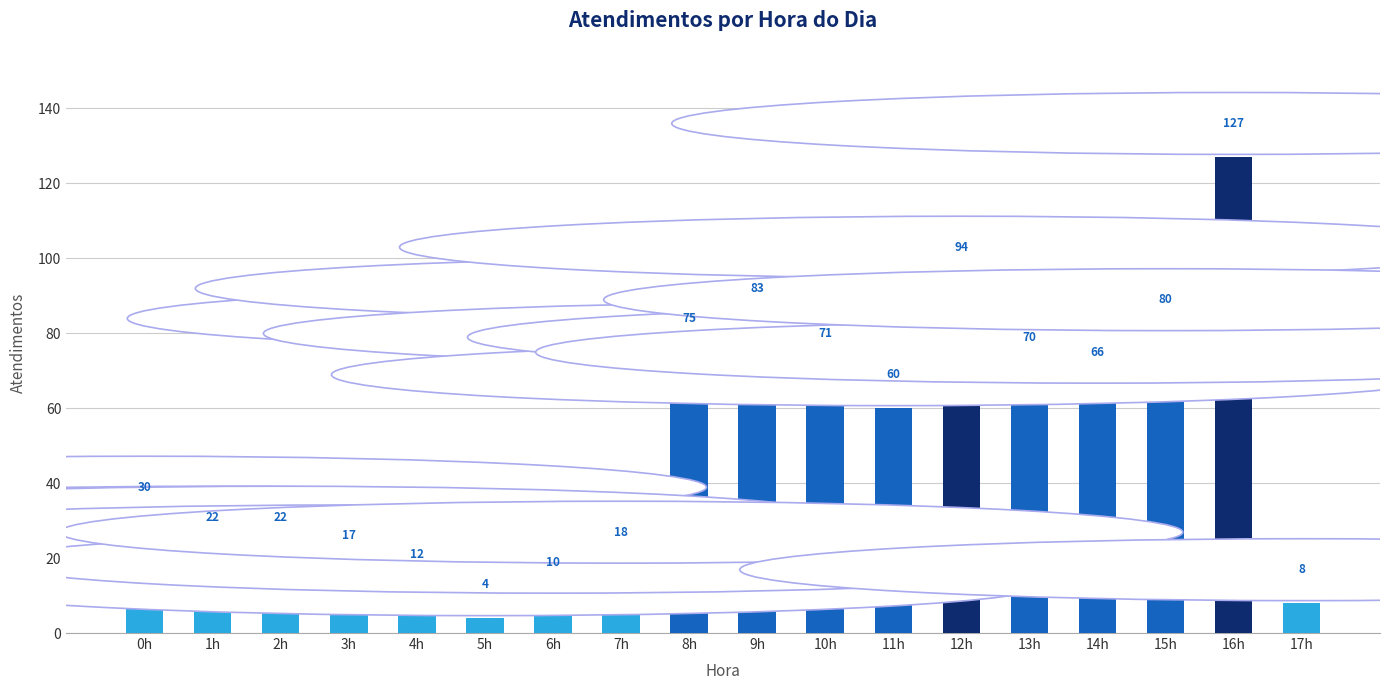

True or false: the data shows 7 at 7h.

False